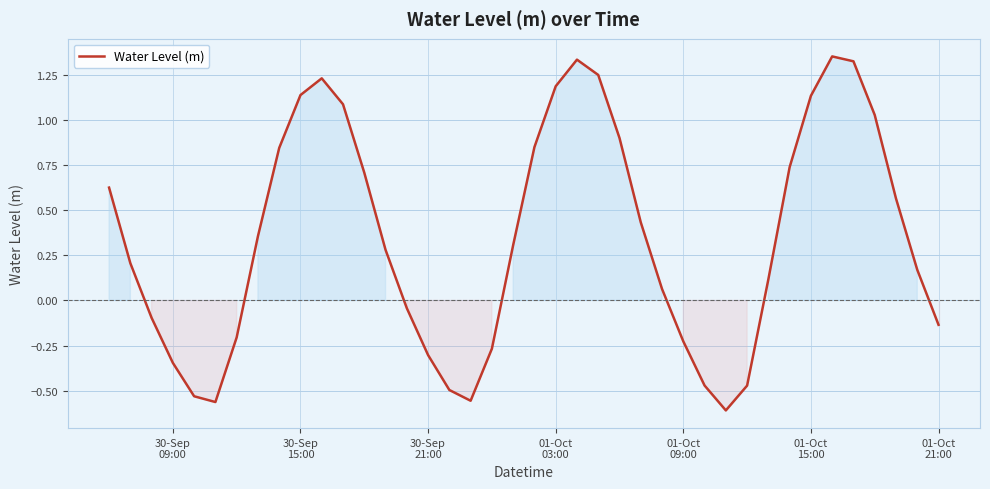

How many lines are shown in the chart?

1